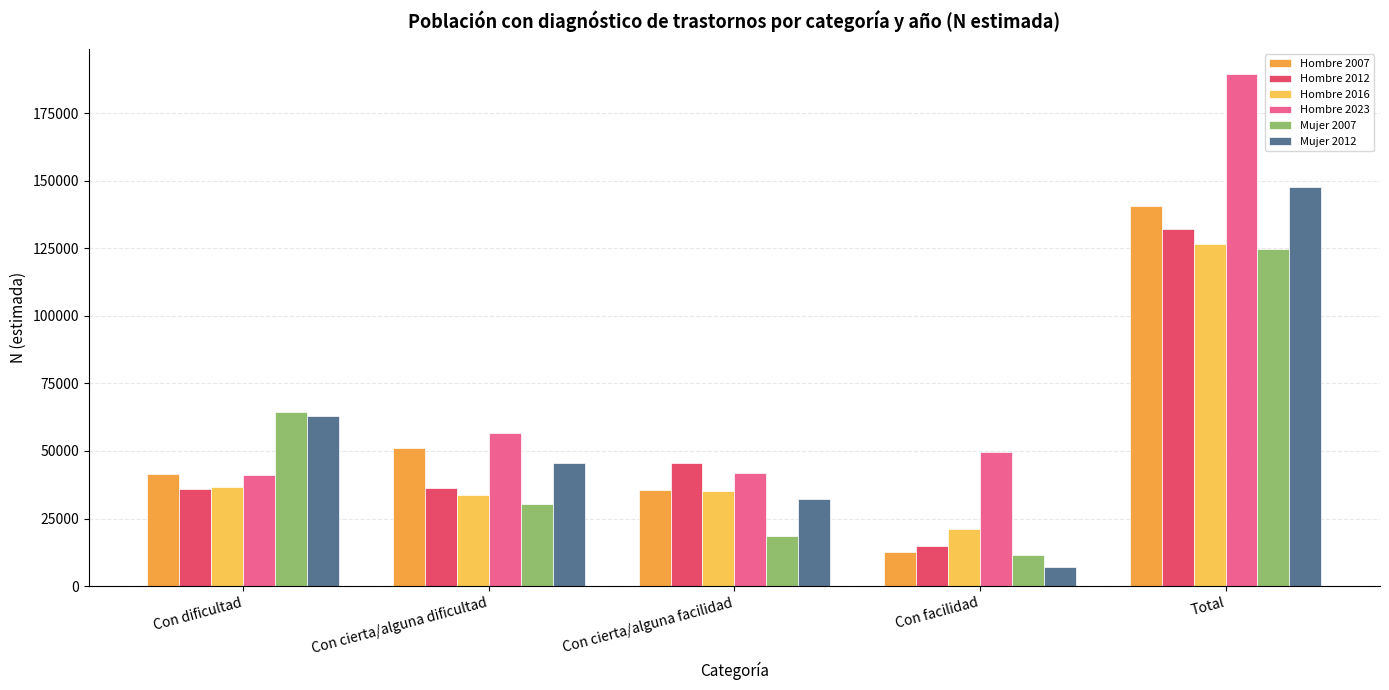

What is the sum of the Hombre 2007 values at Con cierta/alguna facilidad and Con cierta/alguna dificultad?

86527